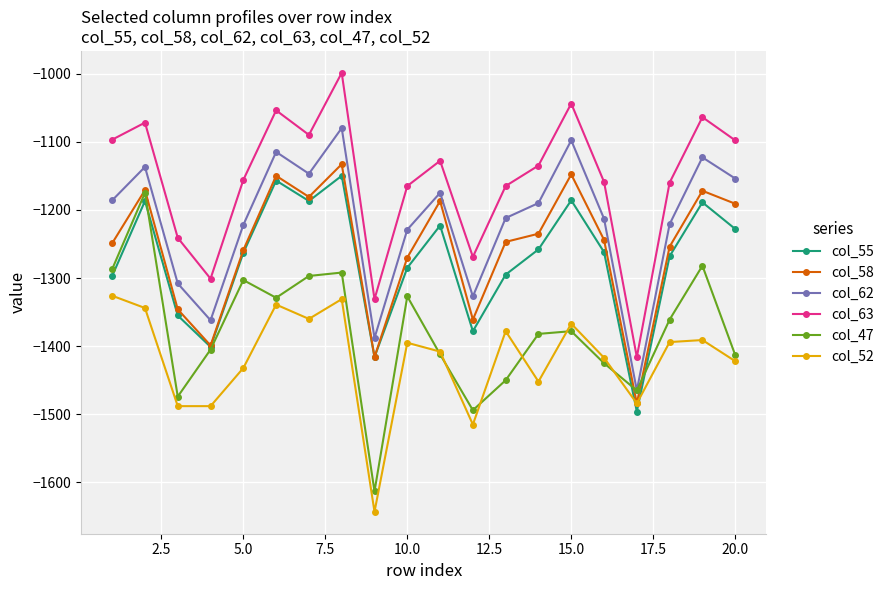

Which series has the largest total across all categories?

col_63